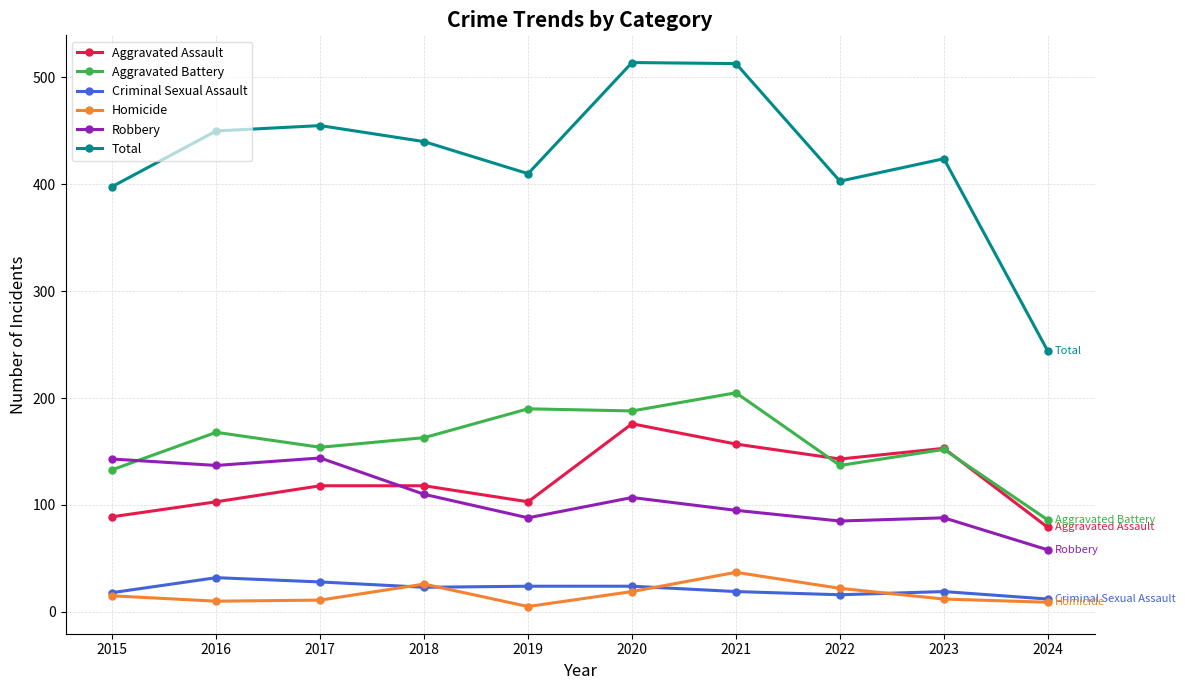

Is it true that Total equals 735 at 2020?

False